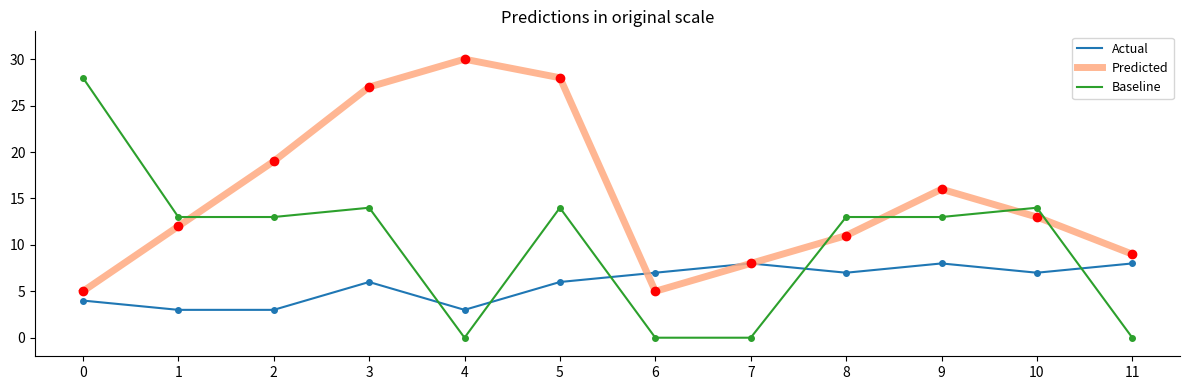

At which category is the sum across all series the highest?

5